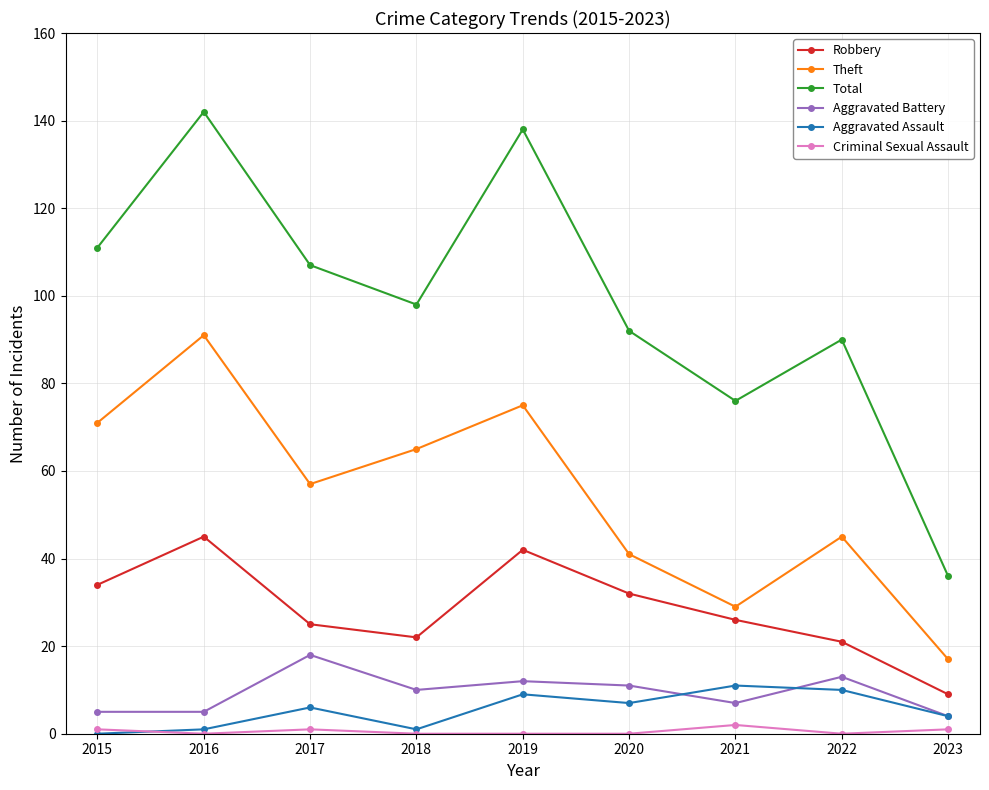

Rank the series by their maximum value, from highest to lowest.

Total, Theft, Robbery, Aggravated Battery, Aggravated Assault, Criminal Sexual Assault